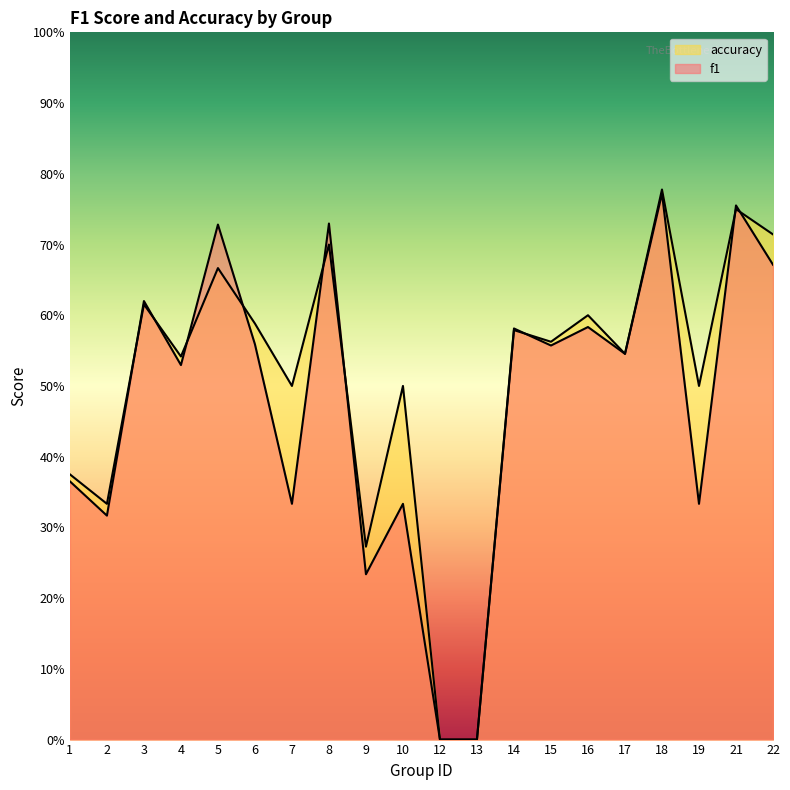

At which category does f1 reach its first local valley?

2